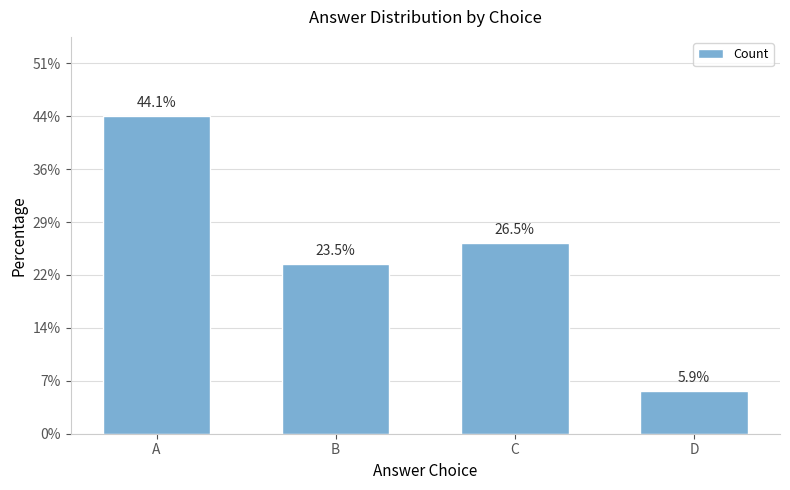

True or false: the data shows 24 at A.

False